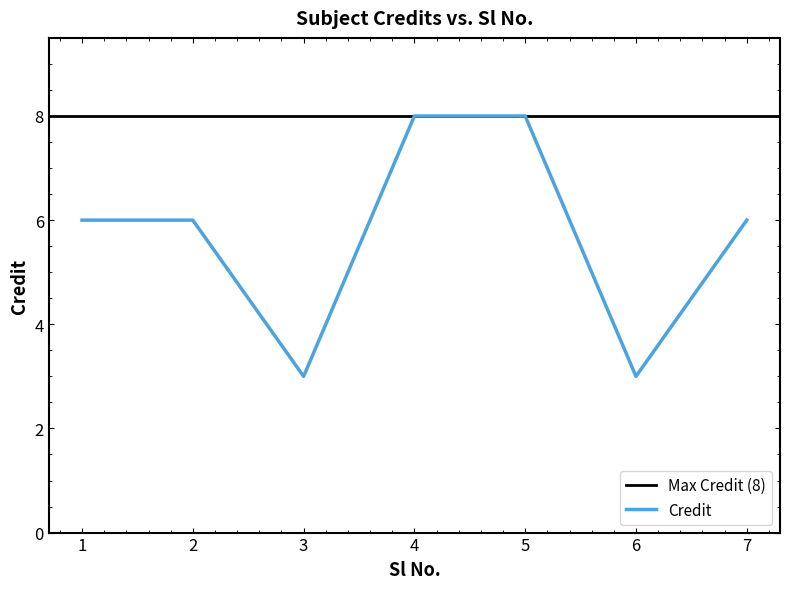

Where does the data first go above 6?

4